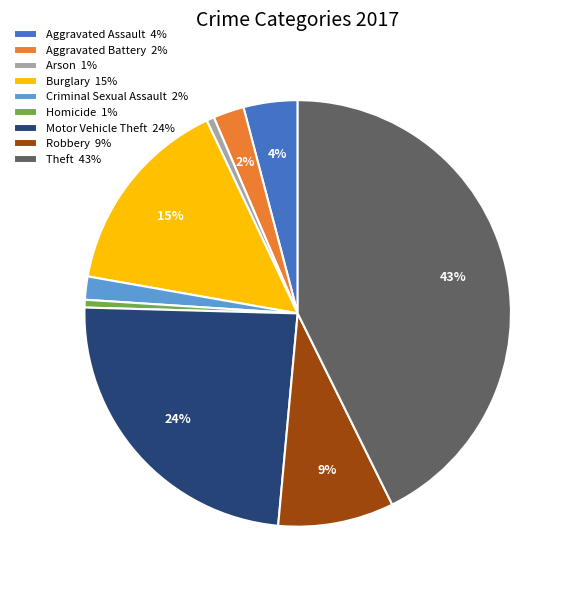

Is it true that Aggravated Battery is 14% of the pie?

False